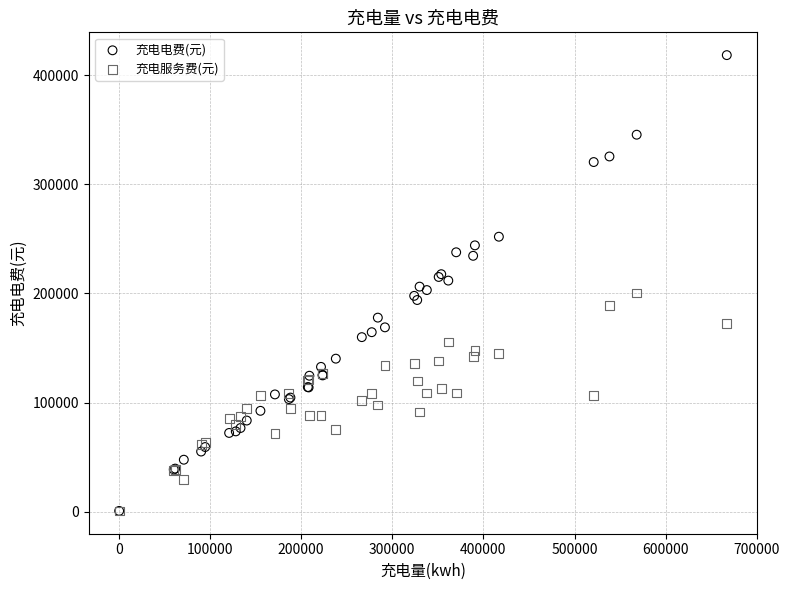

Which series reaches the maximum Y coordinate?

充电电费(元)